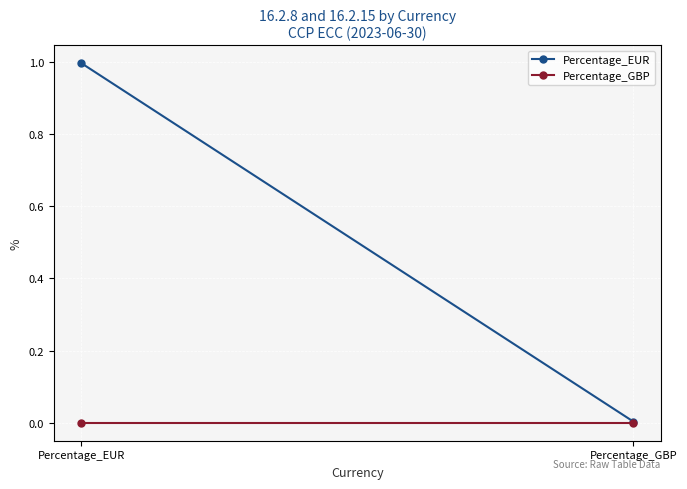

At Percentage_GBP, list the series in order from largest to smallest.

Percentage_EUR, Percentage_GBP